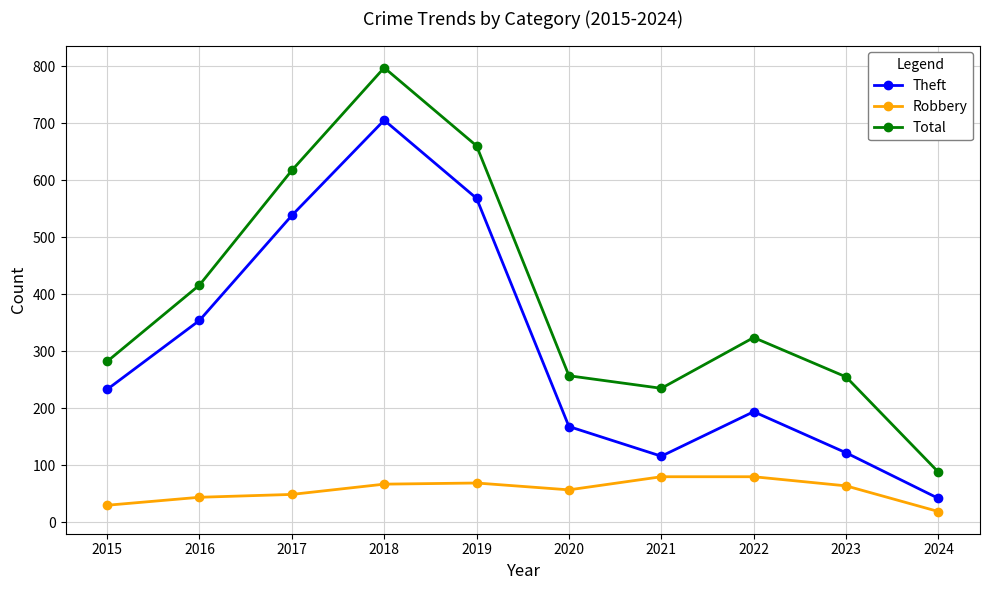

What is the difference between the Robbery values at 2016 and 2015?

14